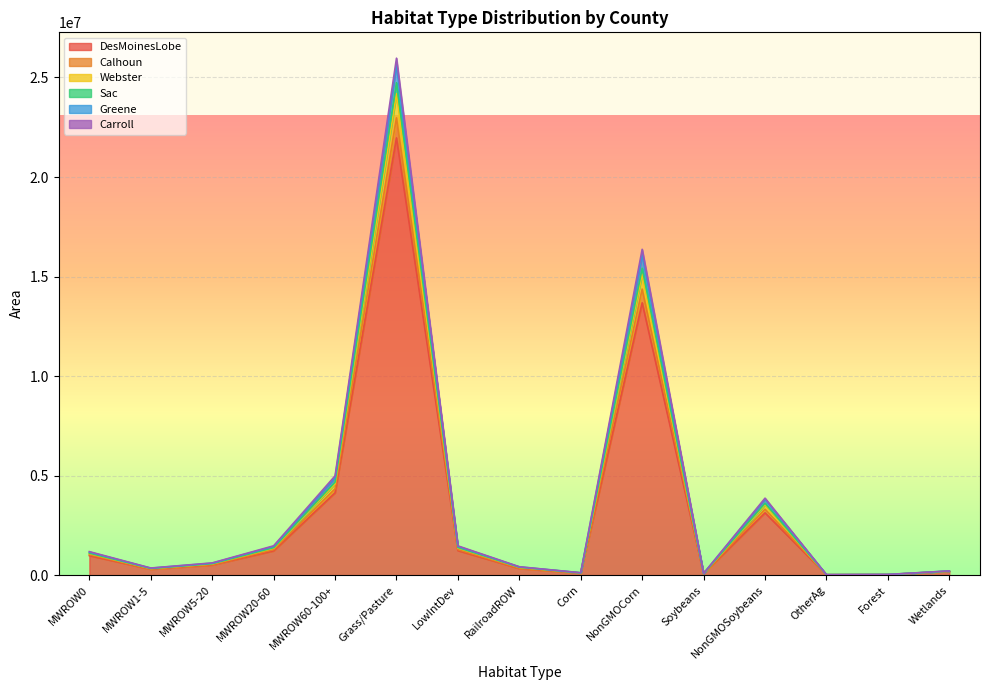

What are all the series names shown in the legend?

DesMoinesLobe, Calhoun, Webster, Sac, Greene, Carroll